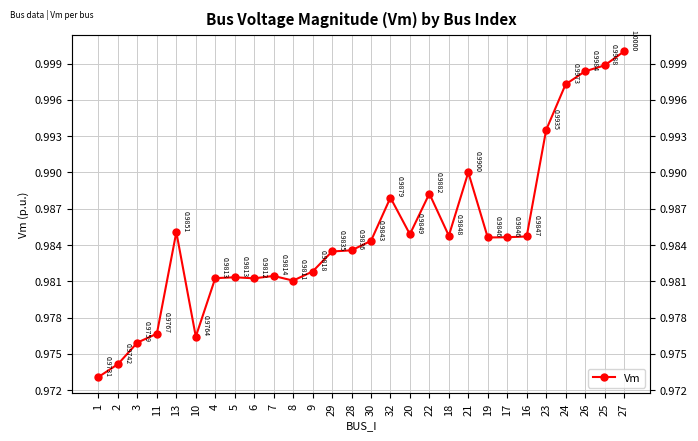

What is the maximum value shown in the chart?

1.0